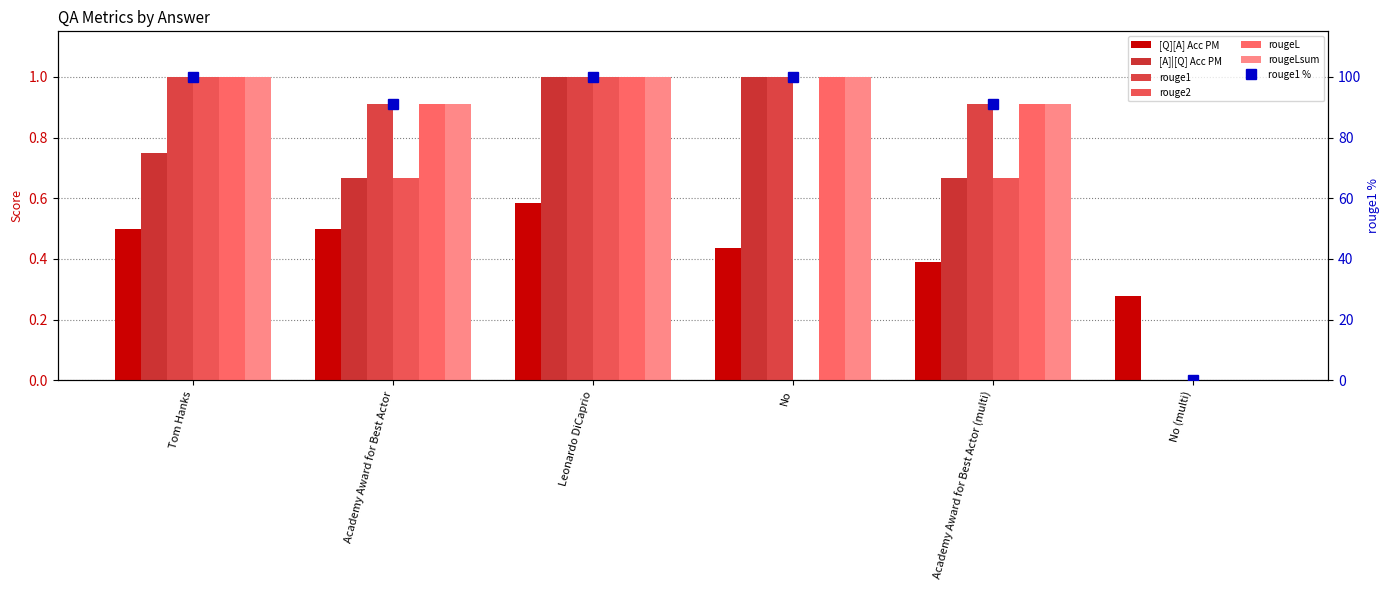

What value does the rougeL series have at Academy Award for Best Actor (multi)?

0.9